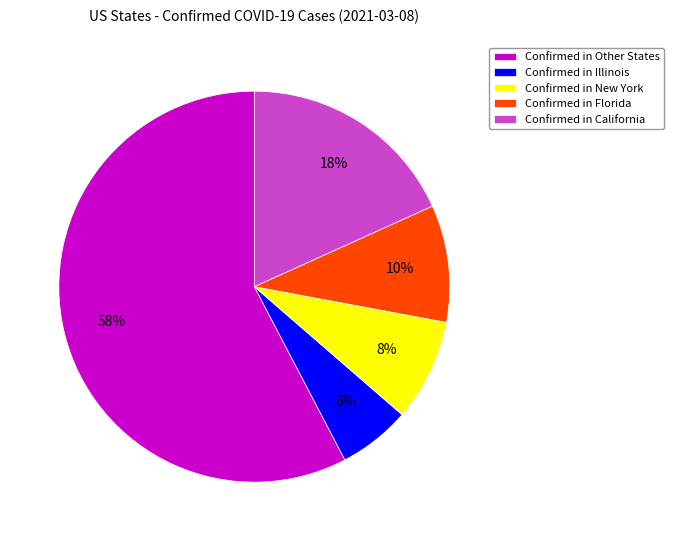

Rank the categories by value from highest to lowest.

Confirmed in Other States, Confirmed in California, Confirmed in Florida, Confirmed in New York, Confirmed in Illinois